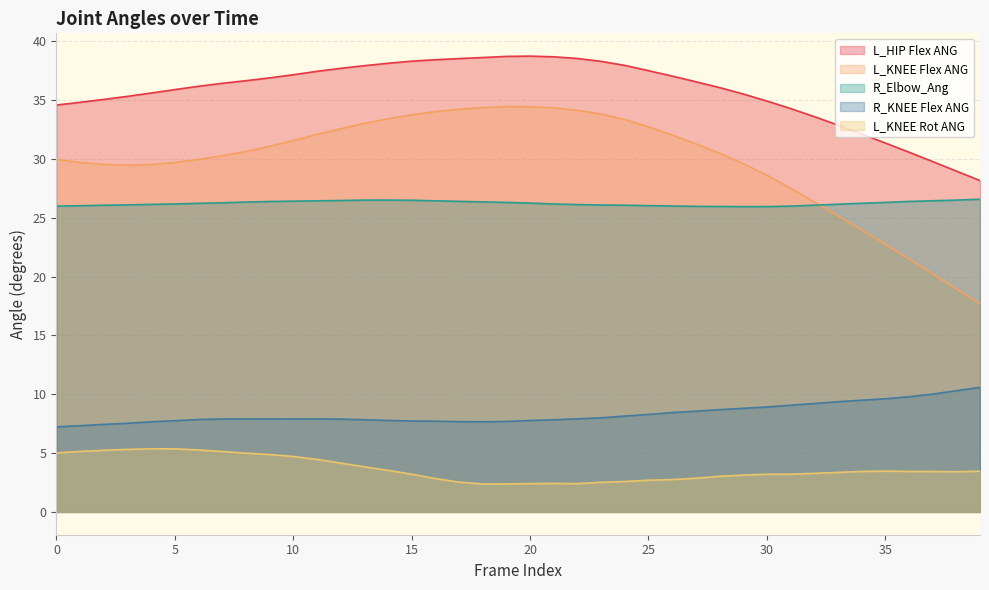

How many data points does each series have?

40